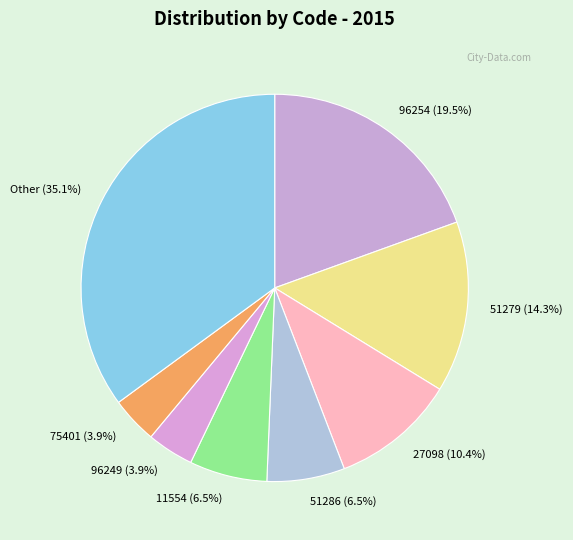

To the nearest percent, what is the difference between the largest and smallest slice percentages?

31%